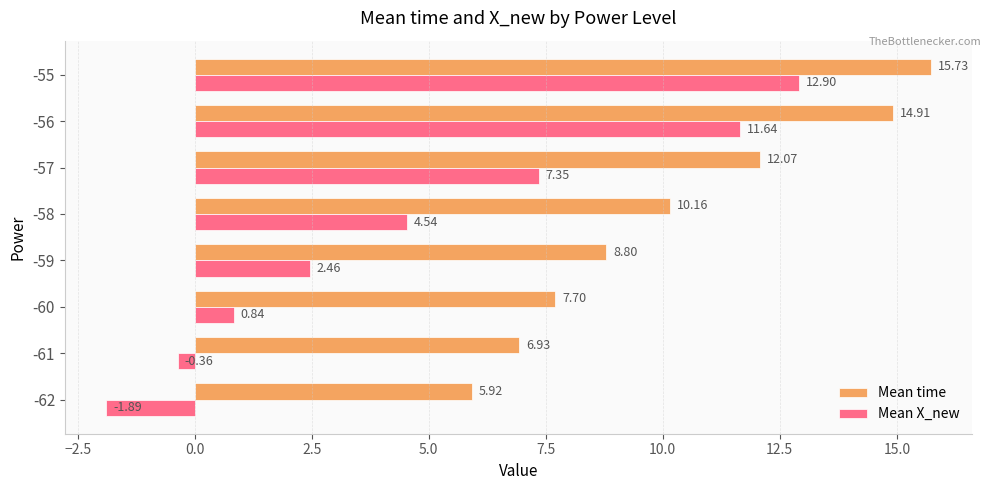

What is the difference between the highest and lowest values at -58?

5.6